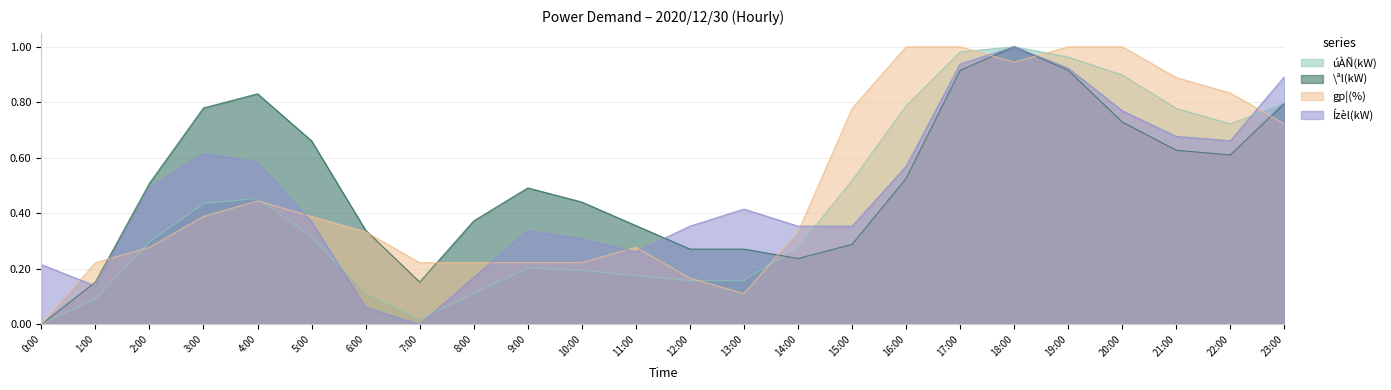

Reading left to right, what are all the values shown in this chart?

úÀÑ(kW): 0:00=0.0	1:00=0.1	2:00=0.3	3:00=0.4	4:00=0.5	5:00=0.3	6:00=0.1	7:00=0.0	8:00=0.1	9:00=0.2	10:00=0.2	11:00=0.2	12:00=0.2	13:00=0.2	14:00=0.3	15:00=0.5	16:00=0.8	17:00=1.0	18:00=1.0	19:00=1.0	20:00=0.9	21:00=0.8	22:00=0.7	23:00=0.8
\ªl(kW): 0:00=0.0	1:00=0.2	2:00=0.5	3:00=0.8	4:00=0.8	5:00=0.7	6:00=0.3	7:00=0.2	8:00=0.4	9:00=0.5	10:00=0.4	11:00=0.4	12:00=0.3	13:00=0.3	14:00=0.2	15:00=0.3	16:00=0.5	17:00=0.9	18:00=1.0	19:00=0.9	20:00=0.7	21:00=0.6	22:00=0.6	23:00=0.8
gp¦(%): 0:00=0.0	1:00=0.2	2:00=0.3	3:00=0.4	4:00=0.4	5:00=0.4	6:00=0.3	7:00=0.2	8:00=0.2	9:00=0.2	10:00=0.2	11:00=0.3	12:00=0.2	13:00=0.1	14:00=0.3	15:00=0.8	16:00=1.0	17:00=1.0	18:00=0.9	19:00=1.0	20:00=1.0	21:00=0.9	22:00=0.8	23:00=0.7
Ízèl(kW): 0:00=0.2	1:00=0.1	2:00=0.5	3:00=0.6	4:00=0.6	5:00=0.4	6:00=0.1	7:00=0.0	8:00=0.2	9:00=0.3	10:00=0.3	11:00=0.3	12:00=0.4	13:00=0.4	14:00=0.4	15:00=0.4	16:00=0.6	17:00=0.9	18:00=1.0	19:00=0.9	20:00=0.8	21:00=0.7	22:00=0.7	23:00=0.9